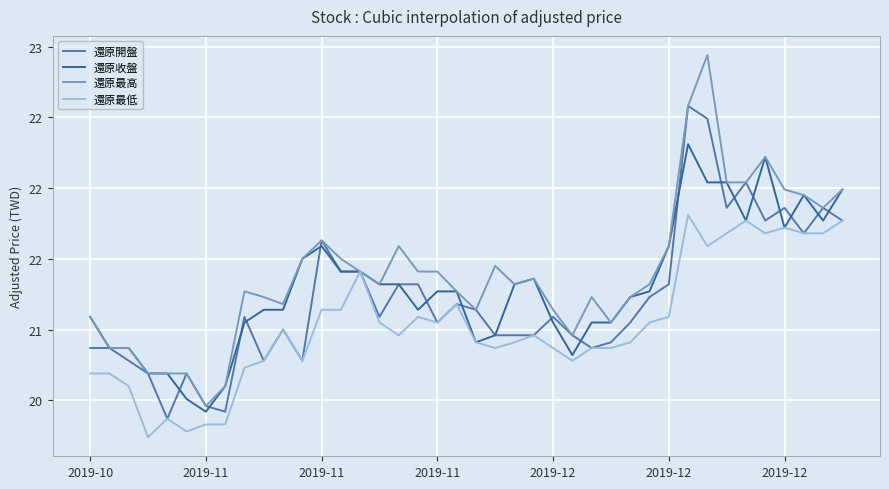

True or false: 還原最高 has more than 1 points higher than both neighbors.

True